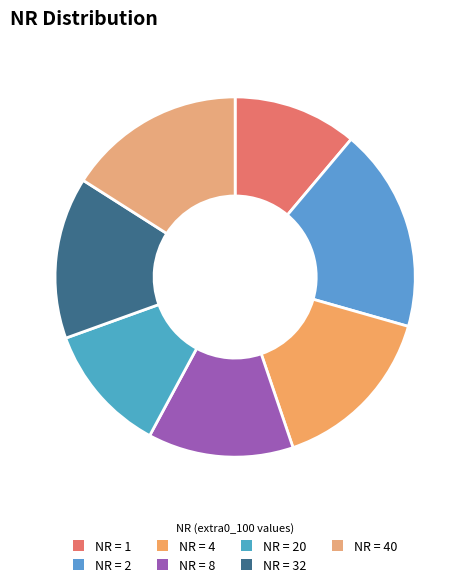

What is the largest slice in the pie chart?

NR = 2